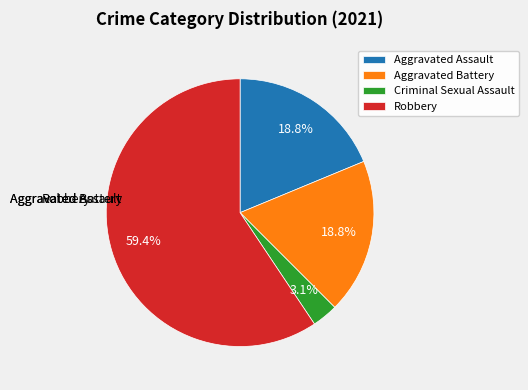

Does any single category account for the majority?

Yes